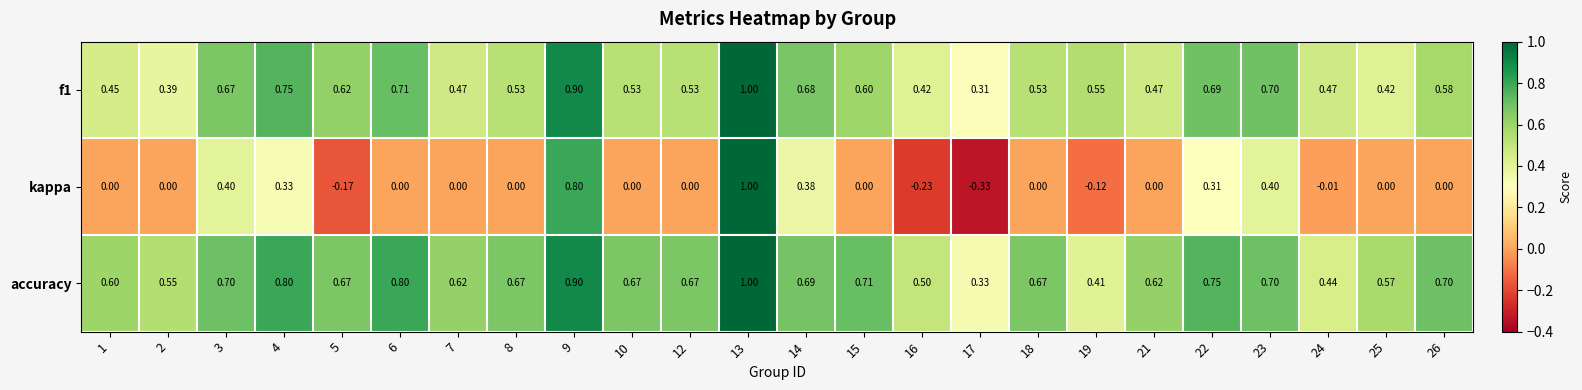

Is the value of accuracy at 14 greater than the value of kappa at 10?

Yes